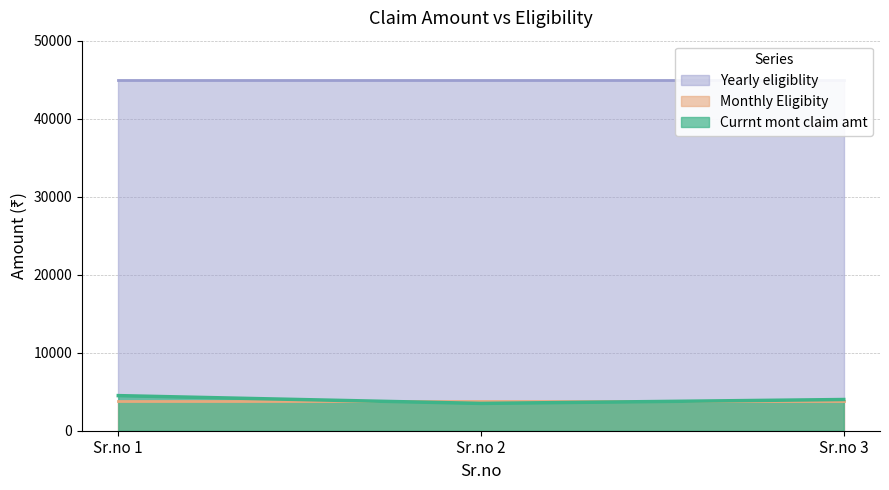

Between 1 and 2, which is larger?

1